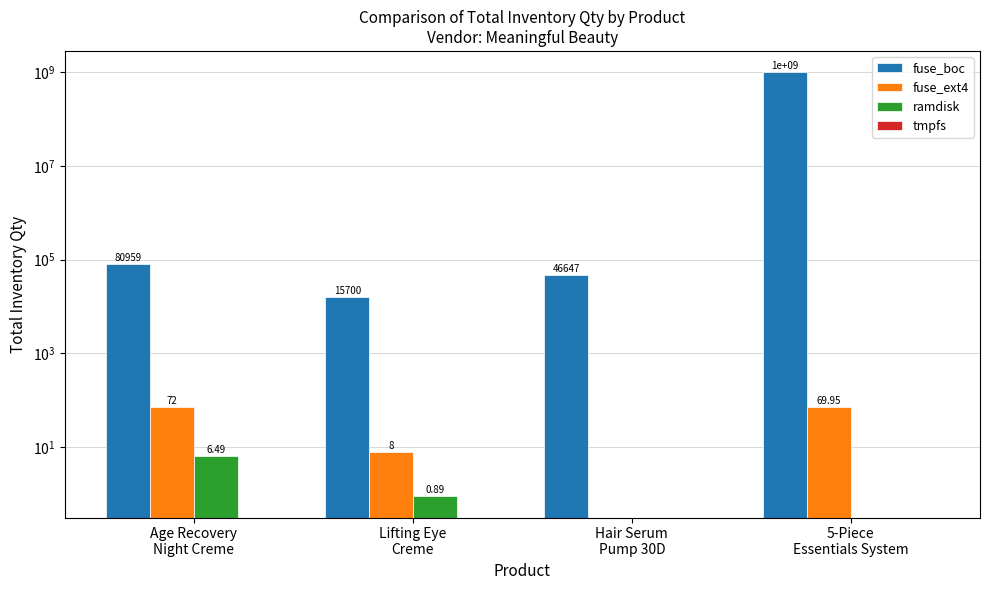

At how many categories does at least one series exceed 284258334?

1